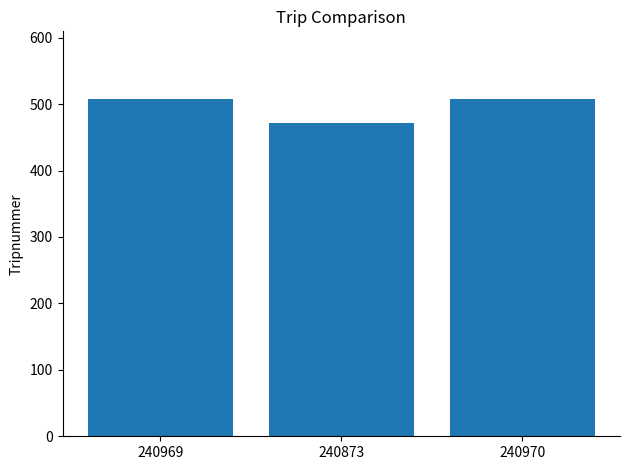

What is the change in value from 240873 to 240970?

+36